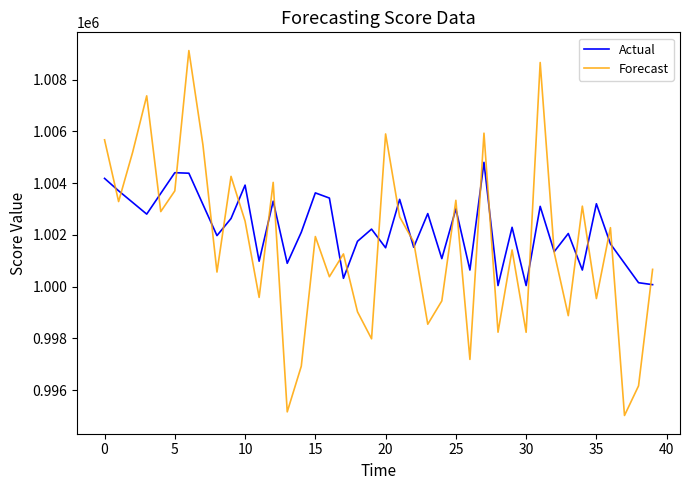

What is the smallest value displayed?

995021.0